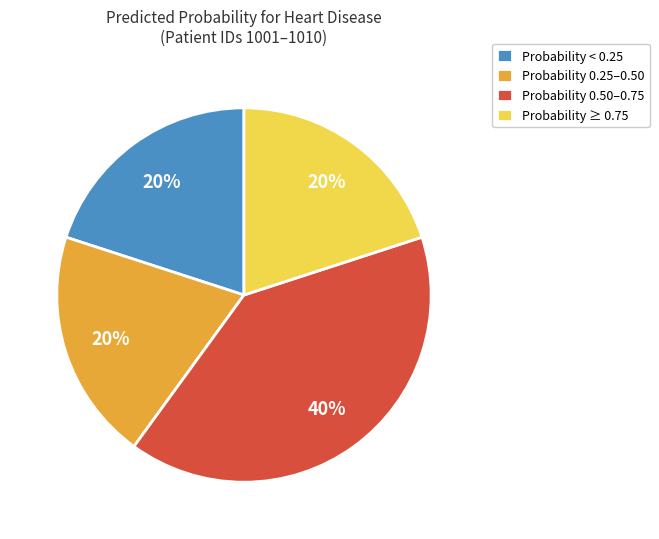

To the nearest percent, what is the difference between the largest and smallest slice percentages?

20%